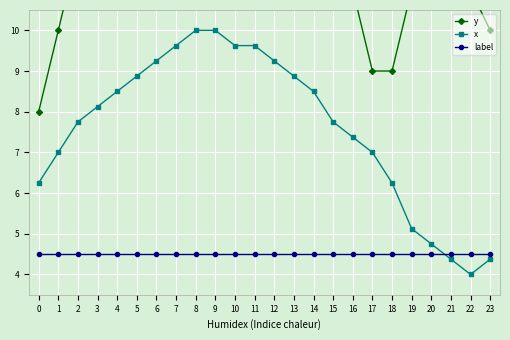

True or false: x and y intersect in this chart.

False